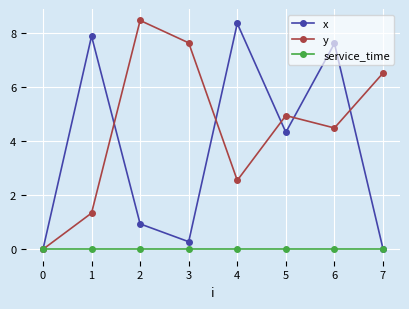

At which label does x reach its peak?

4